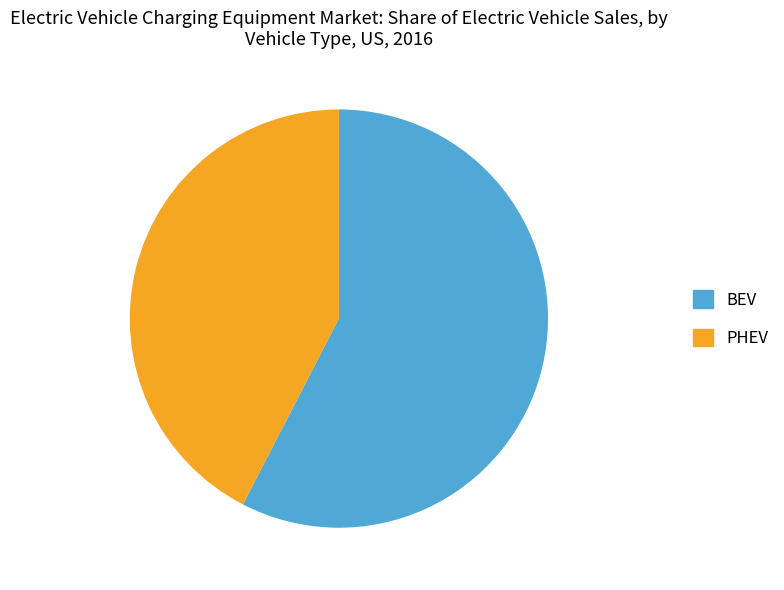

Is the sum of BEV and PHEV greater than half?

Yes